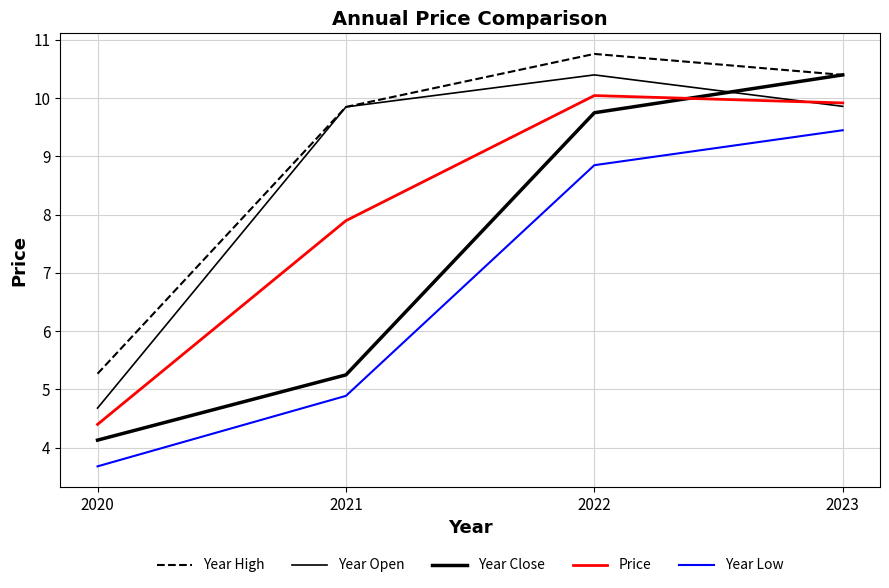

Rank the series by their maximum value, from highest to lowest.

Year High, Year Open, Year Close, Price, Year Low